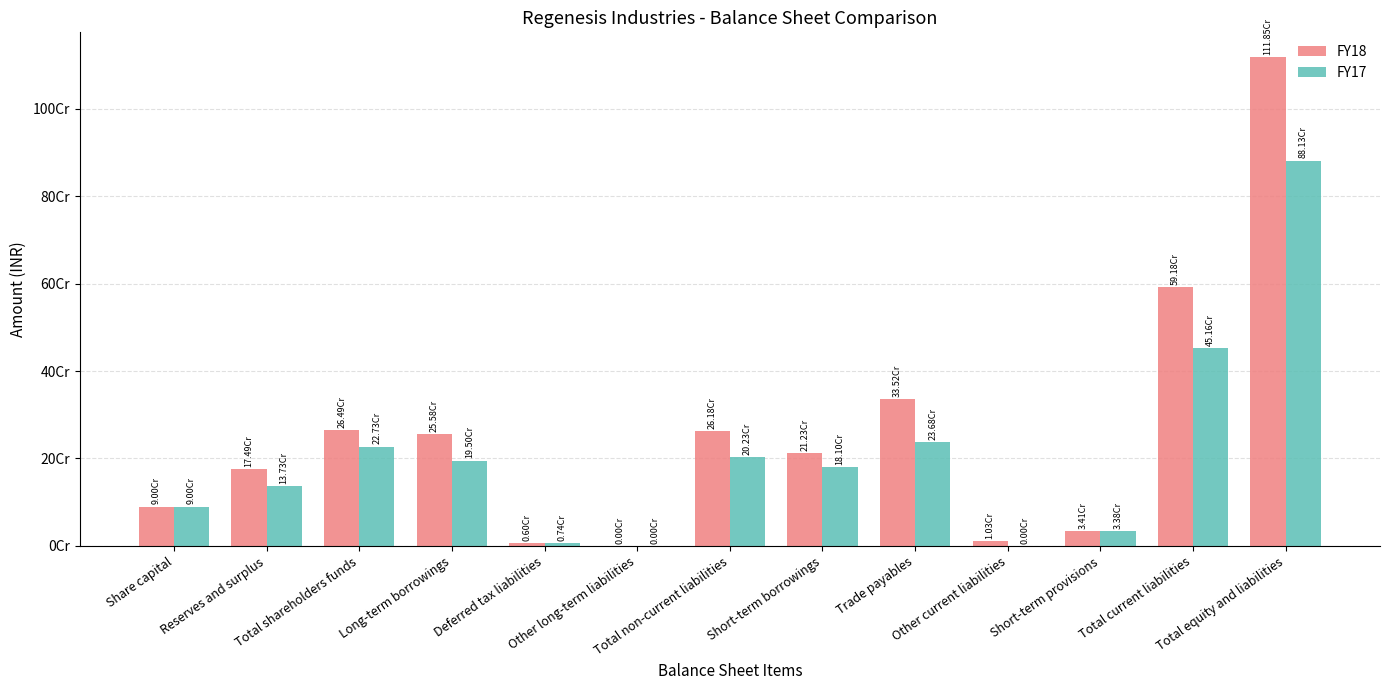

Reading left to right, extract all data points from this chart.

FY18: Share capital=90000000	Reserves and surplus=174944860	Total shareholders funds=264944860	Long-term borrowings=255783033	Deferred tax liabilities=5997862	Other long-term liabilities=0	Total non-current liabilities=261780895	Short-term borrowings=212259249	Trade payables=335158450	Other current liabilities=10327854	Short-term provisions=34068884	Total current liabilities=591814437	Total equity and liabilities=1118540192
FY17: Share capital=90000000	Reserves and surplus=137338085	Total shareholders funds=227338085	Long-term borrowings=194997001	Deferred tax liabilities=7352945	Other long-term liabilities=0	Total non-current liabilities=202349946	Short-term borrowings=181030969	Trade payables=236767322	Other current liabilities=0	Short-term provisions=33768713	Total current liabilities=451567004	Total equity and liabilities=881255035